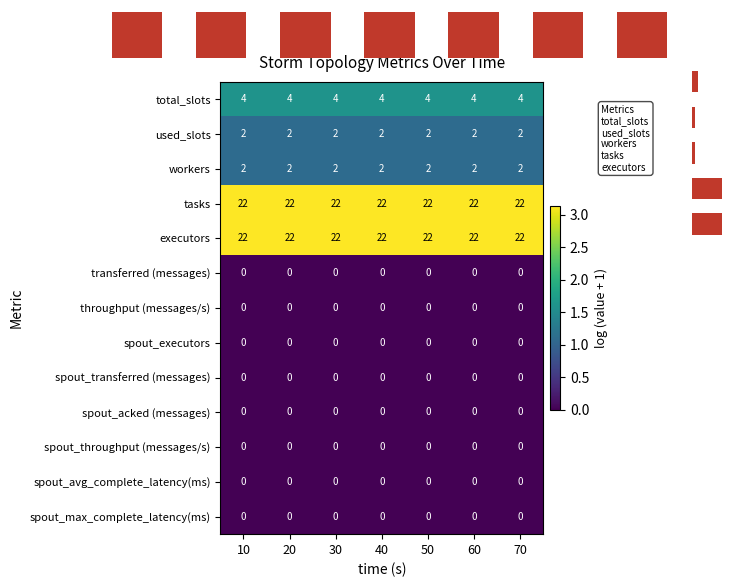

The value of spout_max_complete_latency(ms) at 30 is 0. True or false?

True